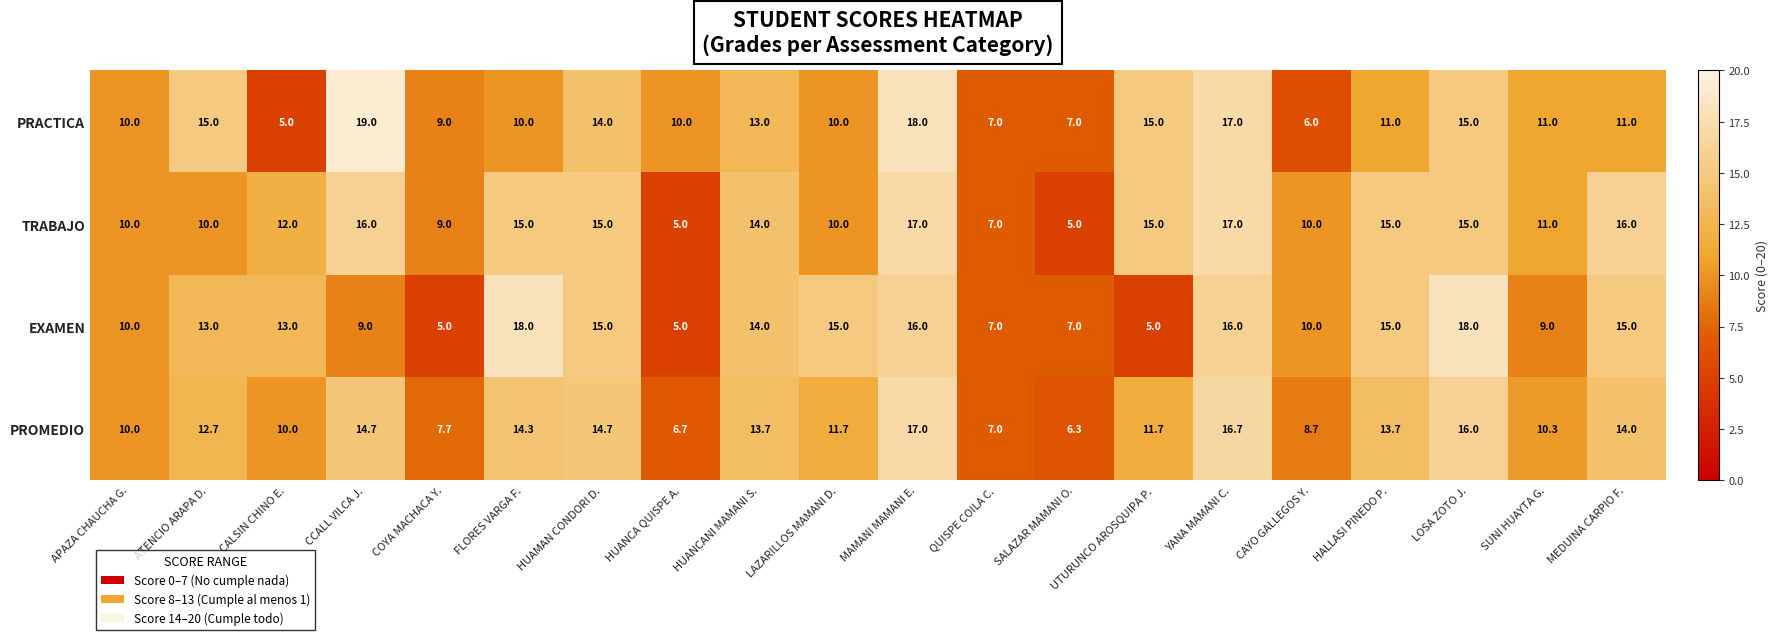

Which series changed the most between MAMANI MAMANI E. and QUISPE COILA C.?

PRACTICA